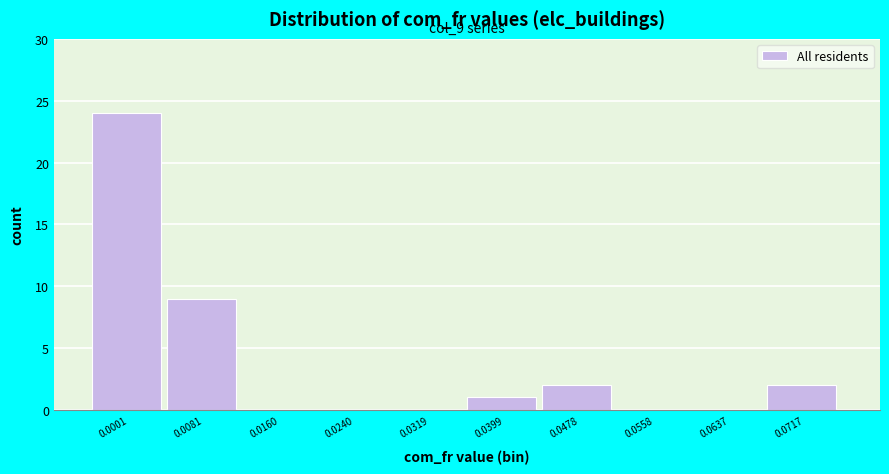

Reading right to left, extract all data points from this chart.

0.0717=2	0.0637=0	0.0558=0	0.0478=2	0.0399=1	0.0319=0	0.0240=0	0.0160=0	0.0081=9	0.0001=24